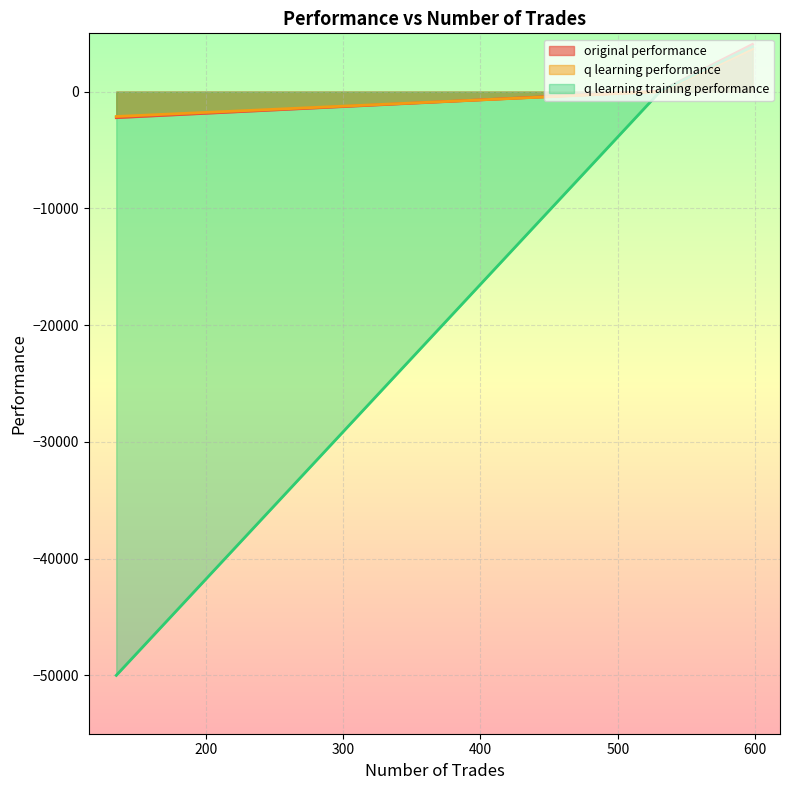

What is the label of the 2nd point from the right?

598